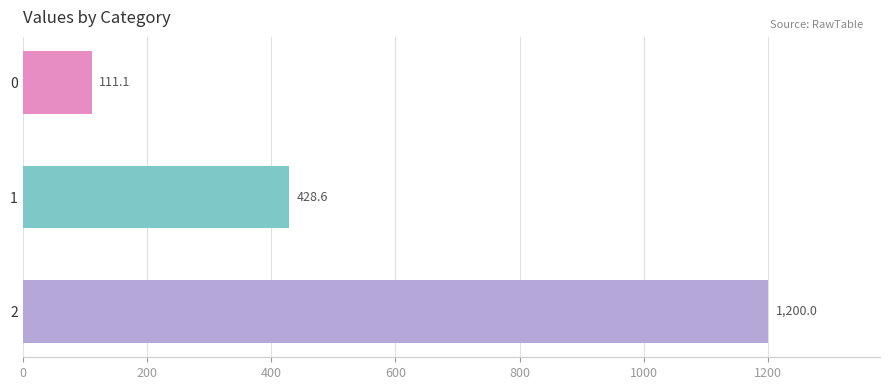

How many data points are less than 428?

1